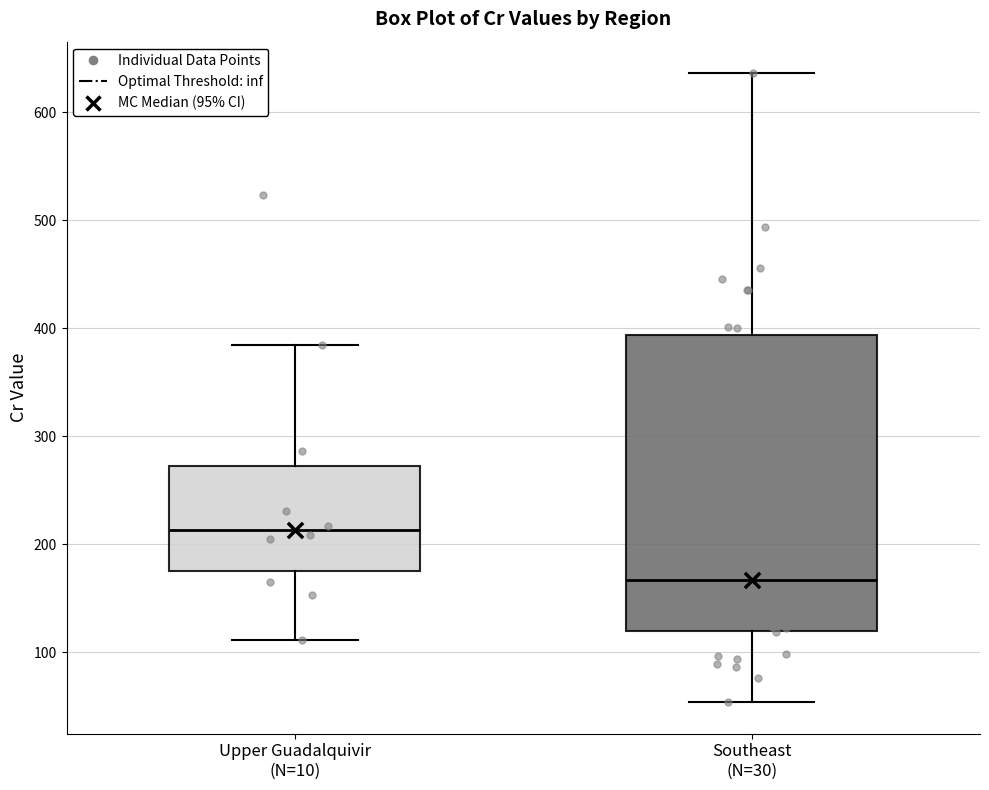

Which box has the highest median line?

Upper Guadalquivir (N=10)